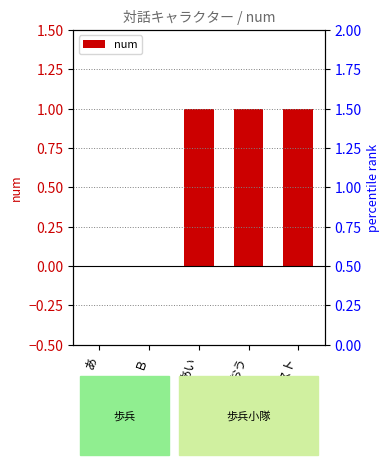

Does the chart contain any negative values?

No